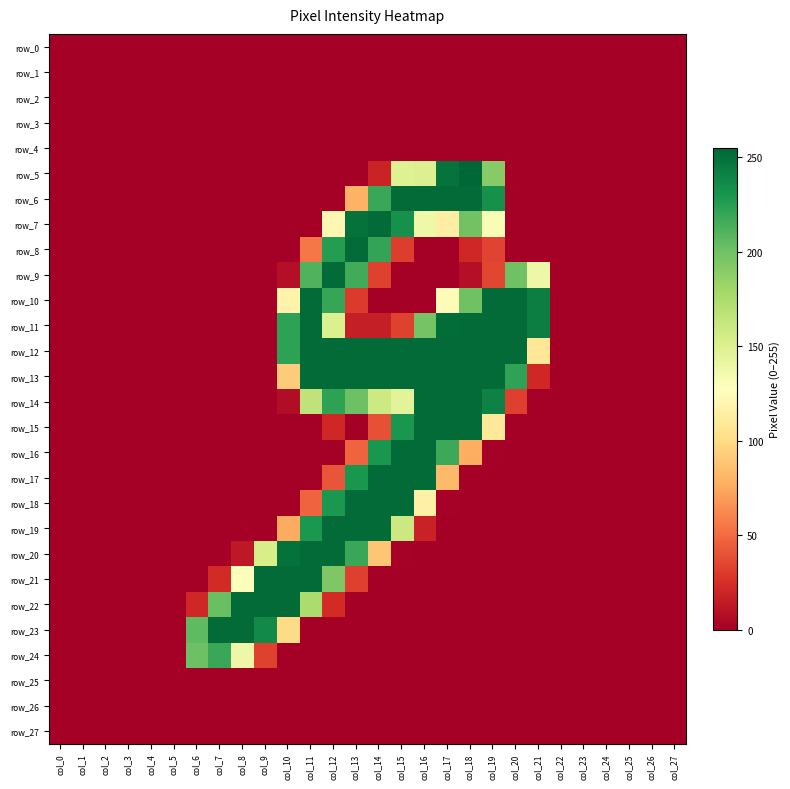

Which category has the lowest value in the row_3 series?

col_0